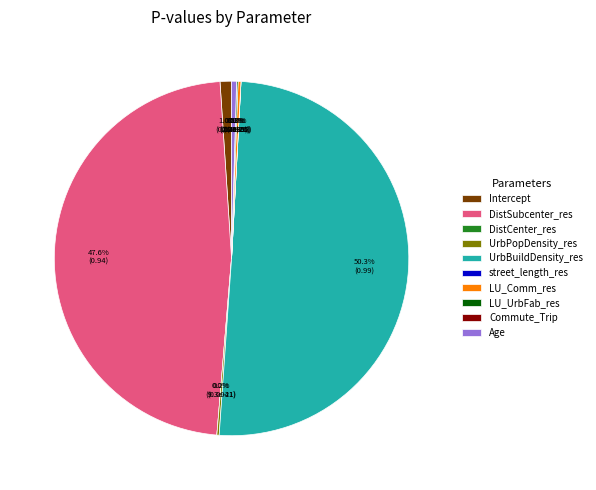

To the nearest percent, what percentage of the pie is UrbBuildDensity_res?

50%